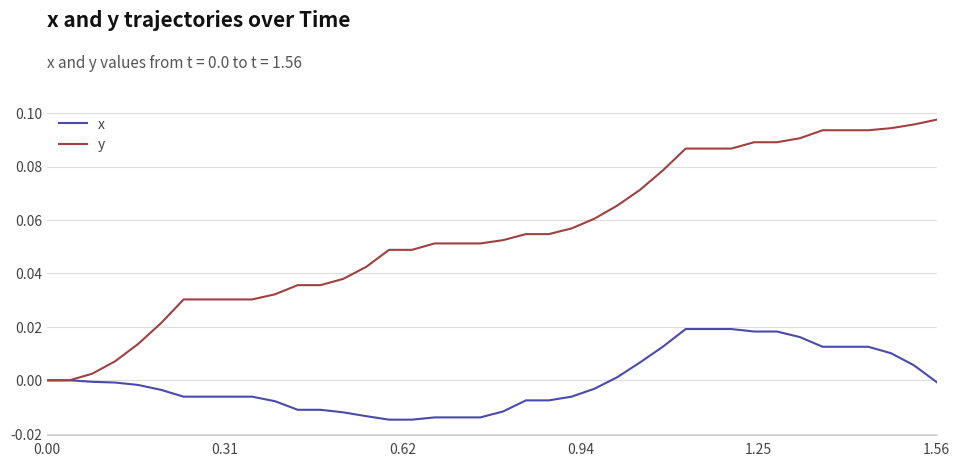

Which series has the largest total across all categories?

y